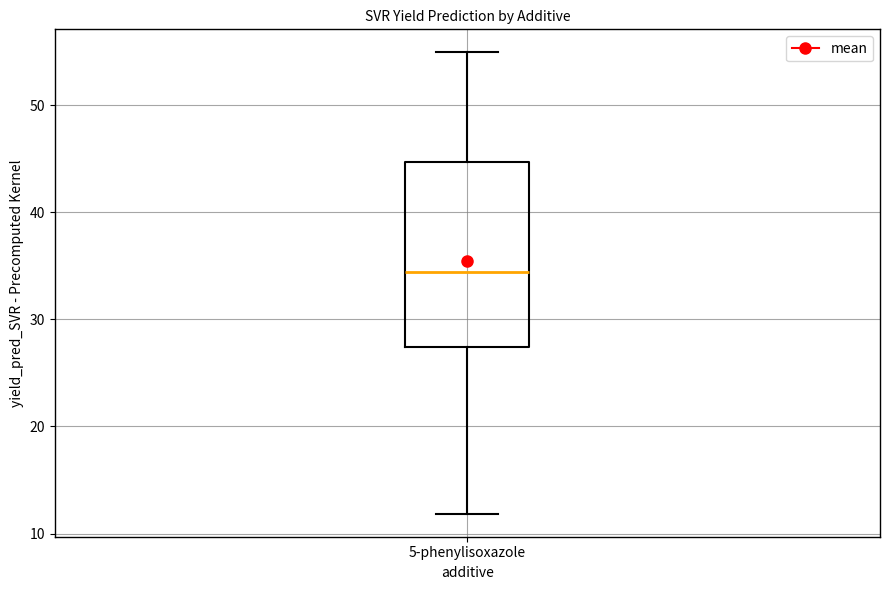

Where does the median line of the box for 5-phenylisoxazole sit on the y-axis? The values are not printed on the chart, so give them approximately, as read against the axis.

34